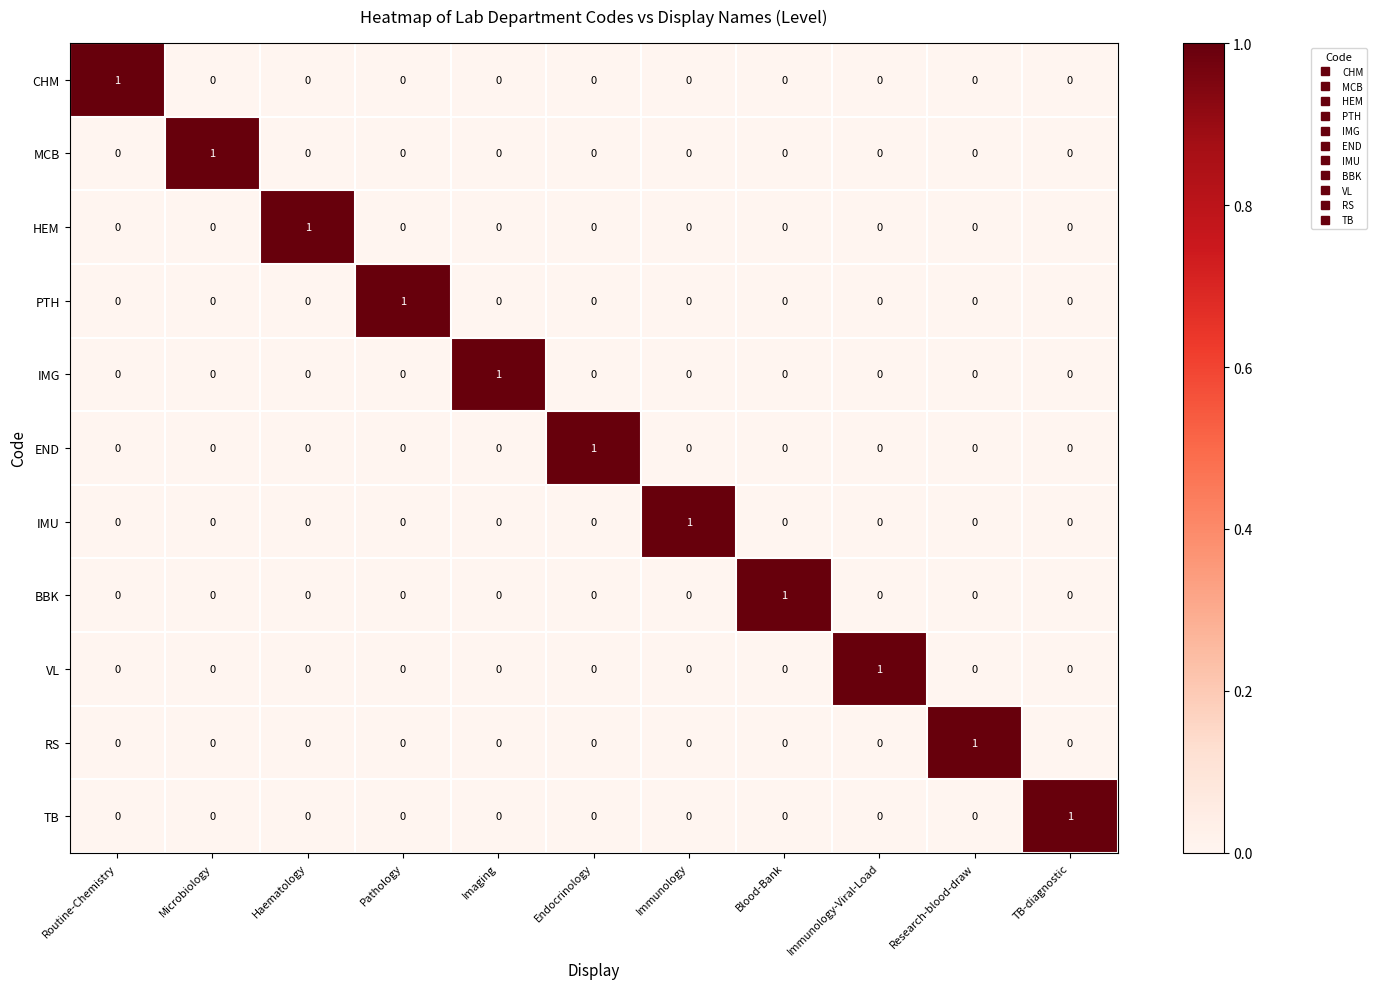

At how many categories does at least one series exceed 0?

11